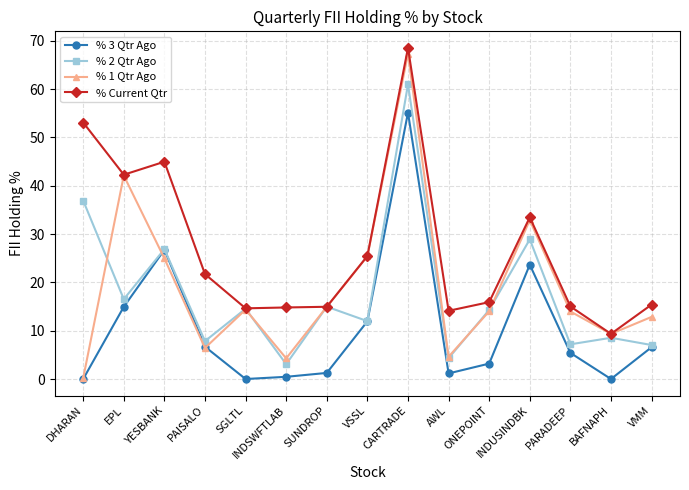

Does the chart display data point markers on the line(s)?

Yes